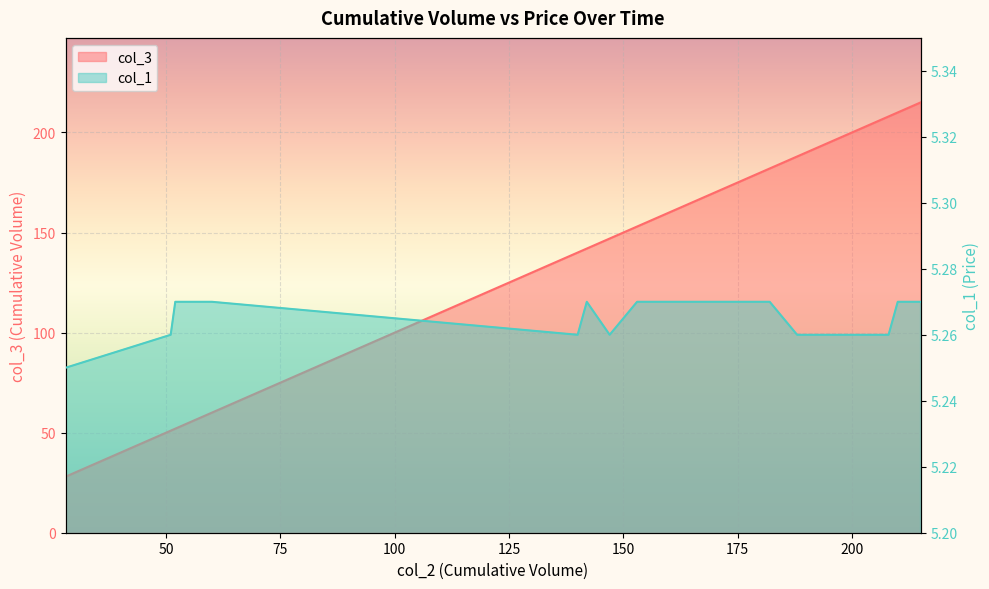

Reading right to left, list all the values displayed in this chart.

col_3: 215.0	213.0	210.0	208.0	188.0	188.0	182.0	182.0	182.0	182.0	182.0	182.0	178.0	178.0	178.0	177.0	177.0	176.0	176.0	176.0	156.0	153.0	153.0	147.0	147.0	142.0	140.0	140.0	140.0	140.0	60.0	60.0	52.0	51.0	51.0	28.0	28.0	28.0	28.0	28.0
col_1: 5.3	5.3	5.3	5.3	5.3	5.3	5.3	5.3	5.3	5.3	5.3	5.3	5.3	5.3	5.3	5.3	5.3	5.3	5.3	5.3	5.3	5.3	5.3	5.3	5.3	5.3	5.3	5.3	5.3	5.3	5.3	5.3	5.3	5.3	5.3	5.2	5.2	5.2	5.2	5.2